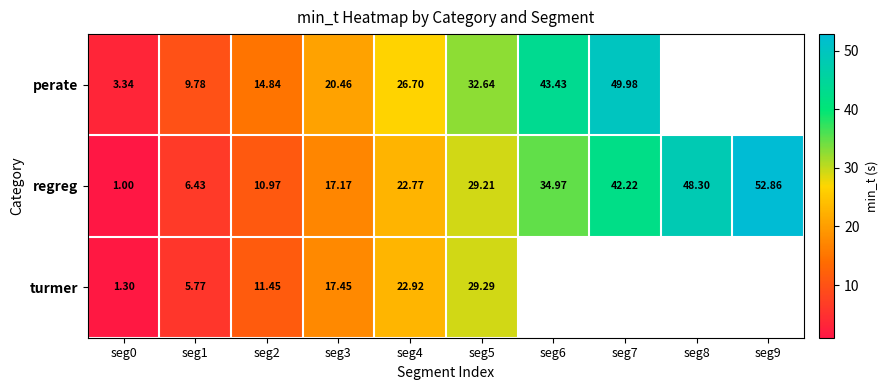

The perate series shows 34.6 at seg3. True or false?

False